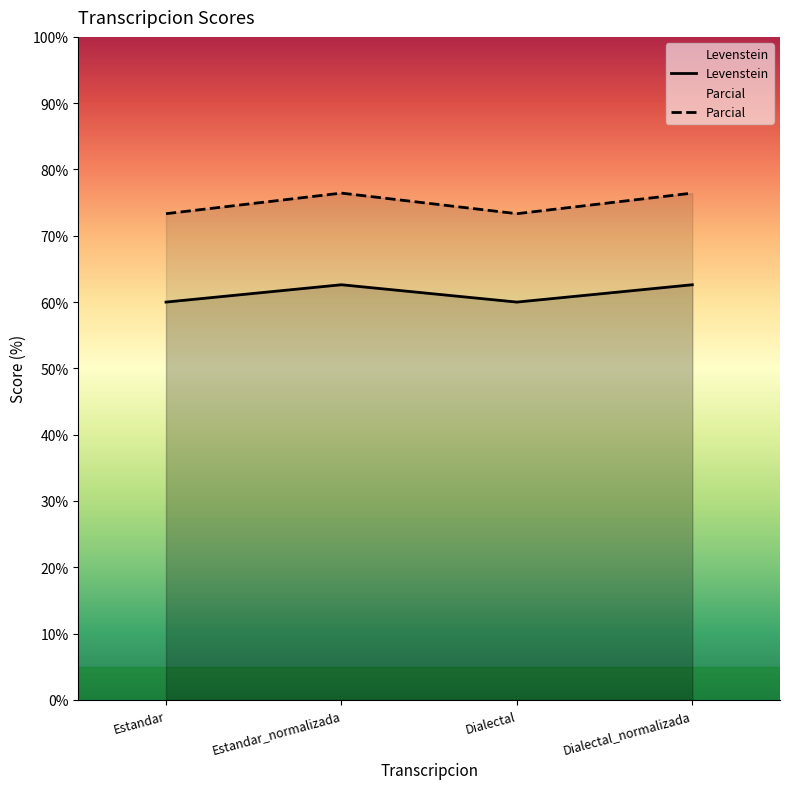

Reading right to left, extract all data points from this chart.

Levenstein: 62.6	60.0	62.6	60.0
Parcial: 76.4	73.3	76.4	73.3